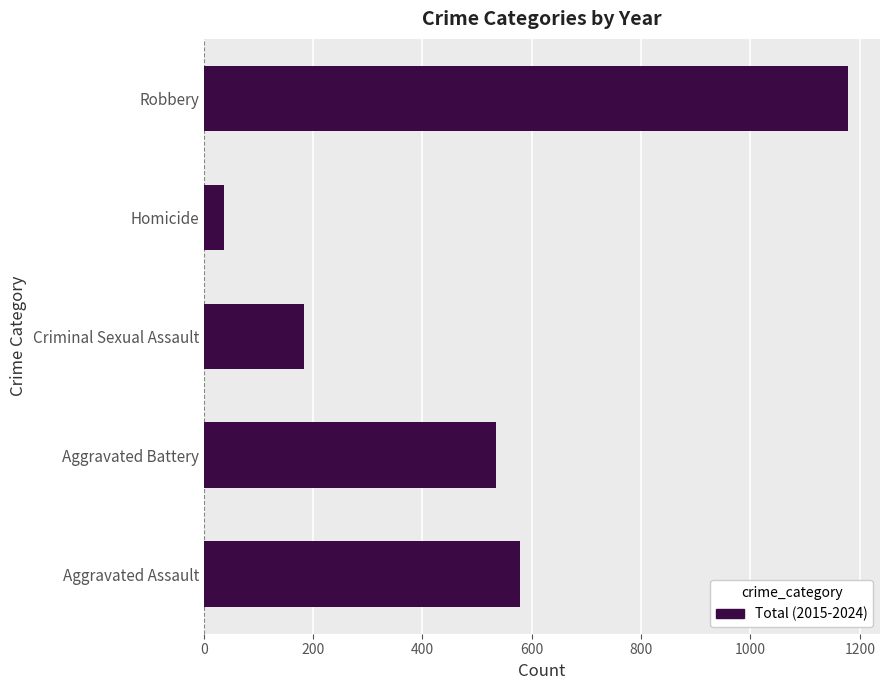

Is it true that the value at Aggravated Battery is 759?

False